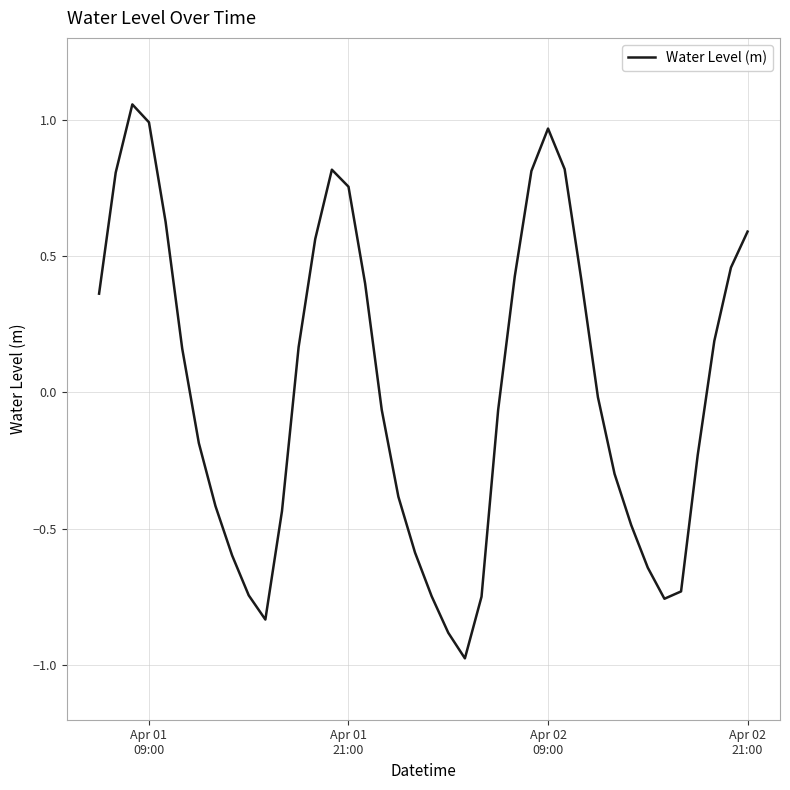

What is the difference between the maximum and minimum values?

2.0